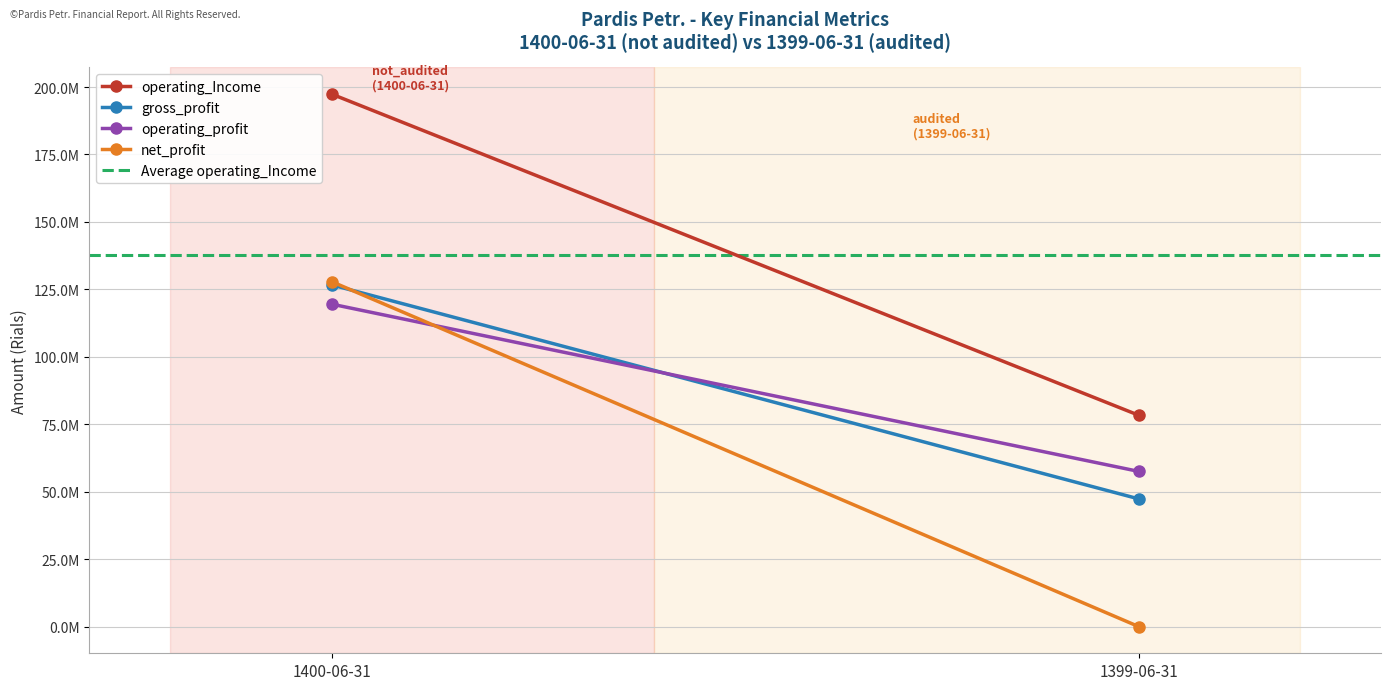

How many data points in operating_Income are less than 197398681?

1